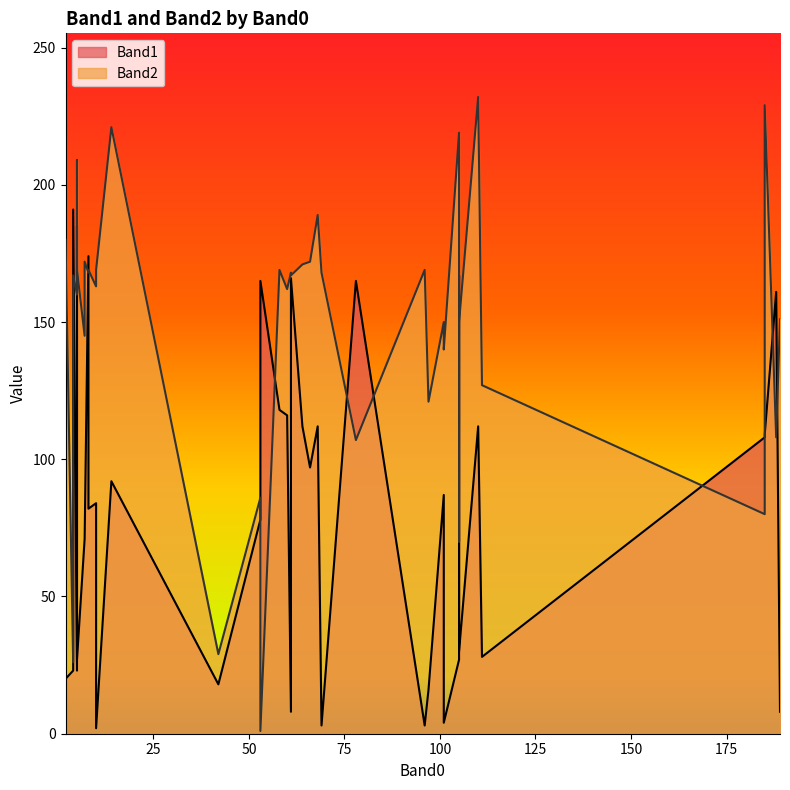

True or false: Band1 has a value of 3 at 96.

True